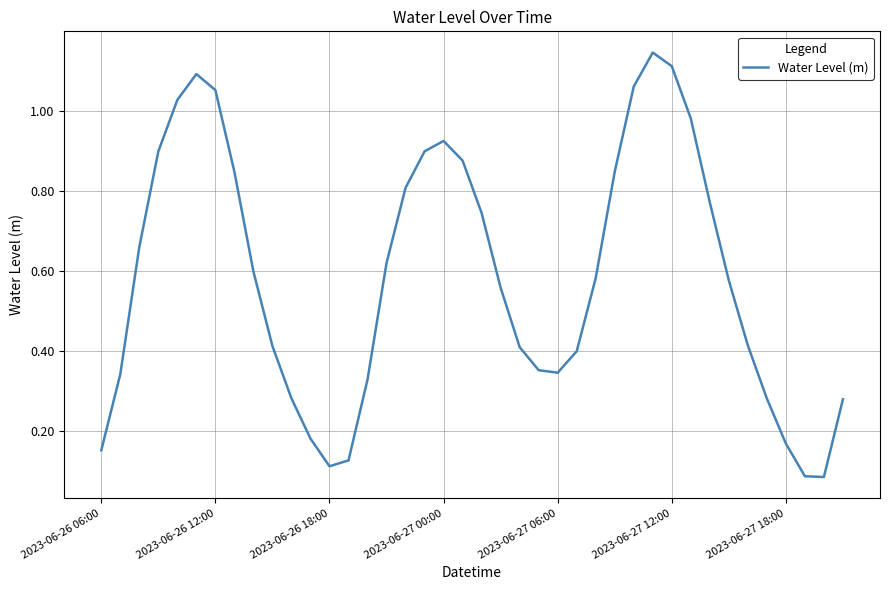

List the labels in order of value, largest first.

29, 30, 2023-06-27 12:00, 28, 2023-06-27 18:00, 2023-06-27 06:00, 31, 18, 17, 2023-06-27 00:00, 19, 27, 7, 16, 32, 20, 2023-06-26 18:00, 15, 8, 26, 33, 21, 34, 9, 22, 25, 23, 24, 2023-06-26 12:00, 14, 10, 35, 39, 11, 36, 2023-06-26 06:00, 13, 12, 37, 38